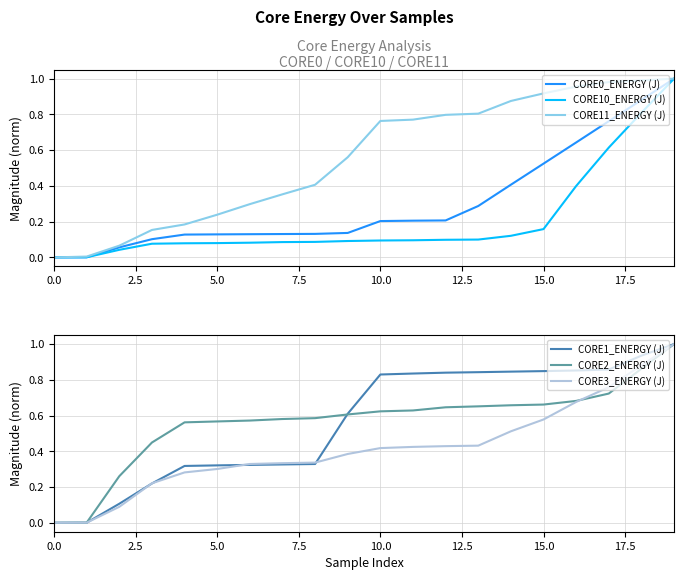

True or false: CORE0_ENERGY (J) has a value of 0.5 at 19.

False